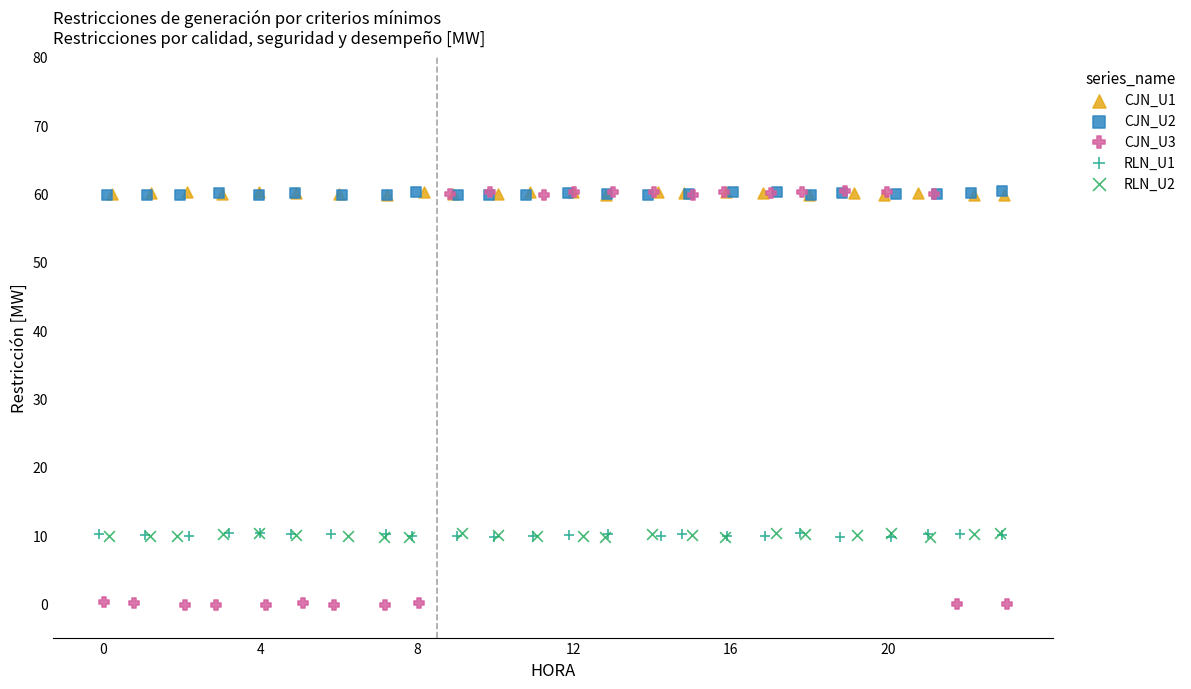

Which series has the largest Y range (max minus min)?

CJN_U3